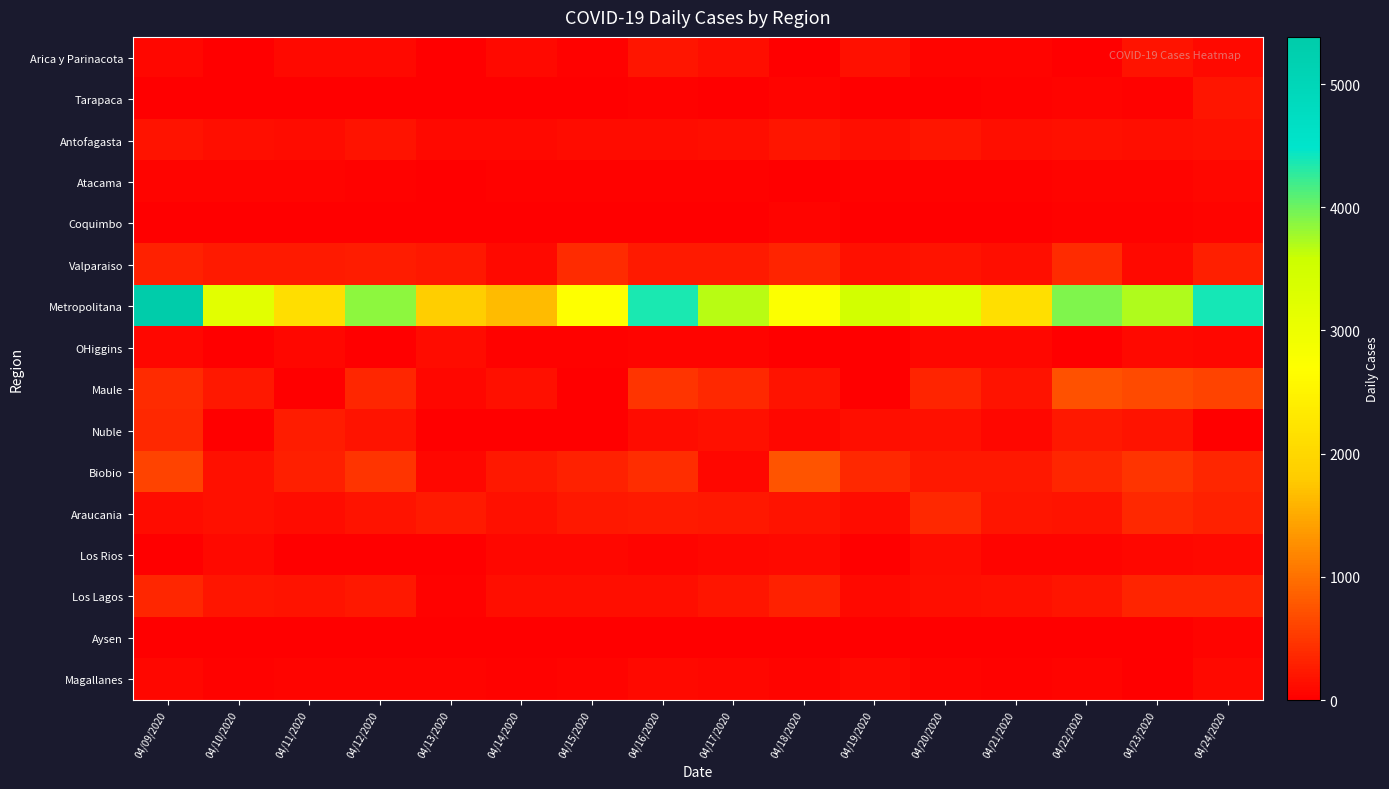

At 04/24/2020, list the series in order from smallest to largest.

Nuble, Coquimbo, Aysen, OHiggins, Atacama, Arica y Parinacota, Los Rios, Magallanes, Antofagasta, Tarapaca, Valparaiso, Araucania, Los Lagos, Biobio, Maule, Metropolitana